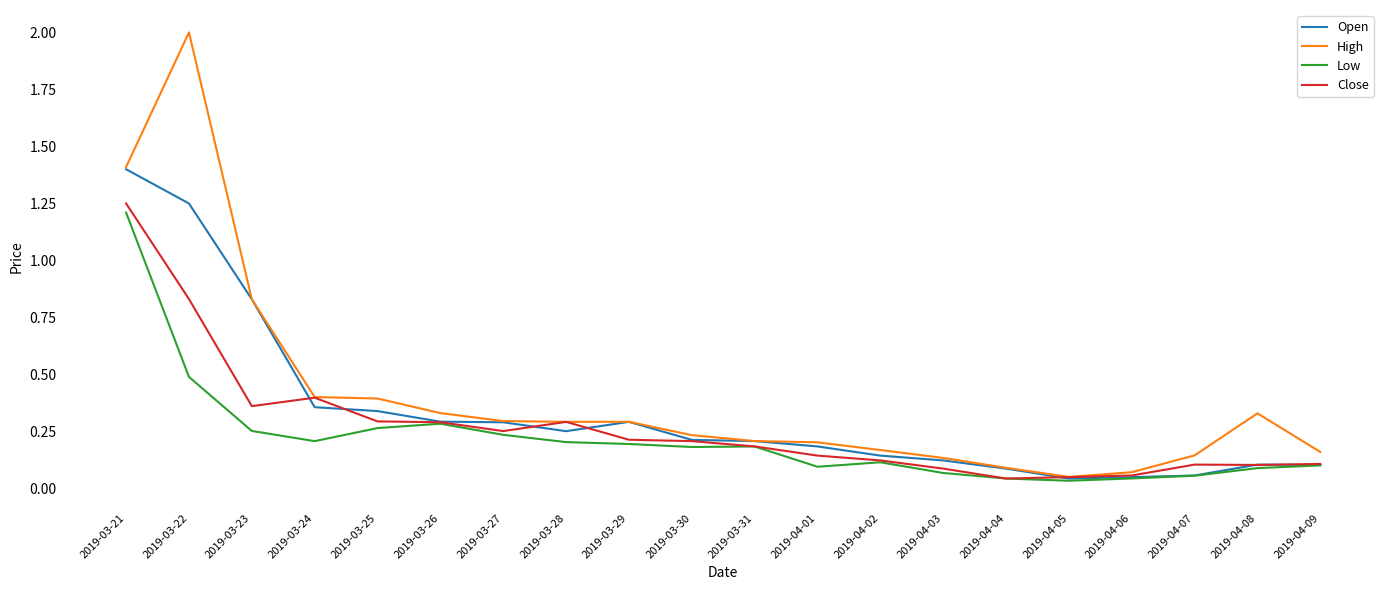

In Close, how many points are higher than both neighbors (excluding endpoints)?

3